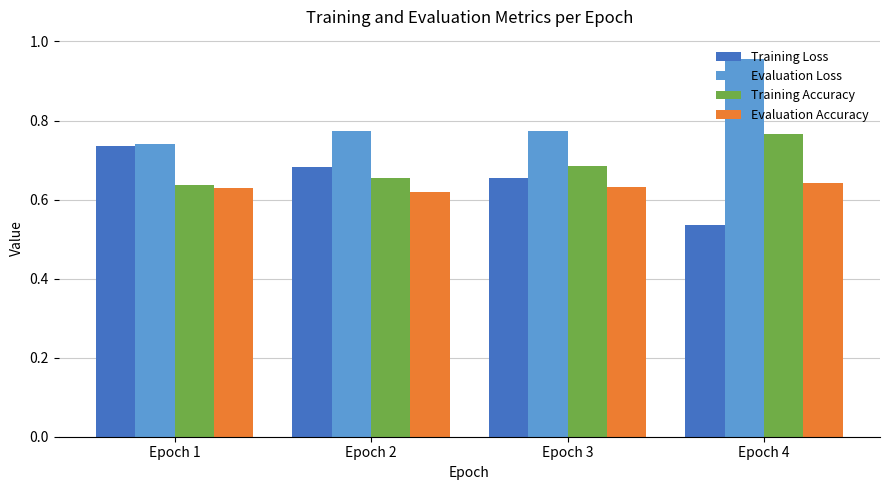

At which label is Training Loss closest to 0?

Epoch 4